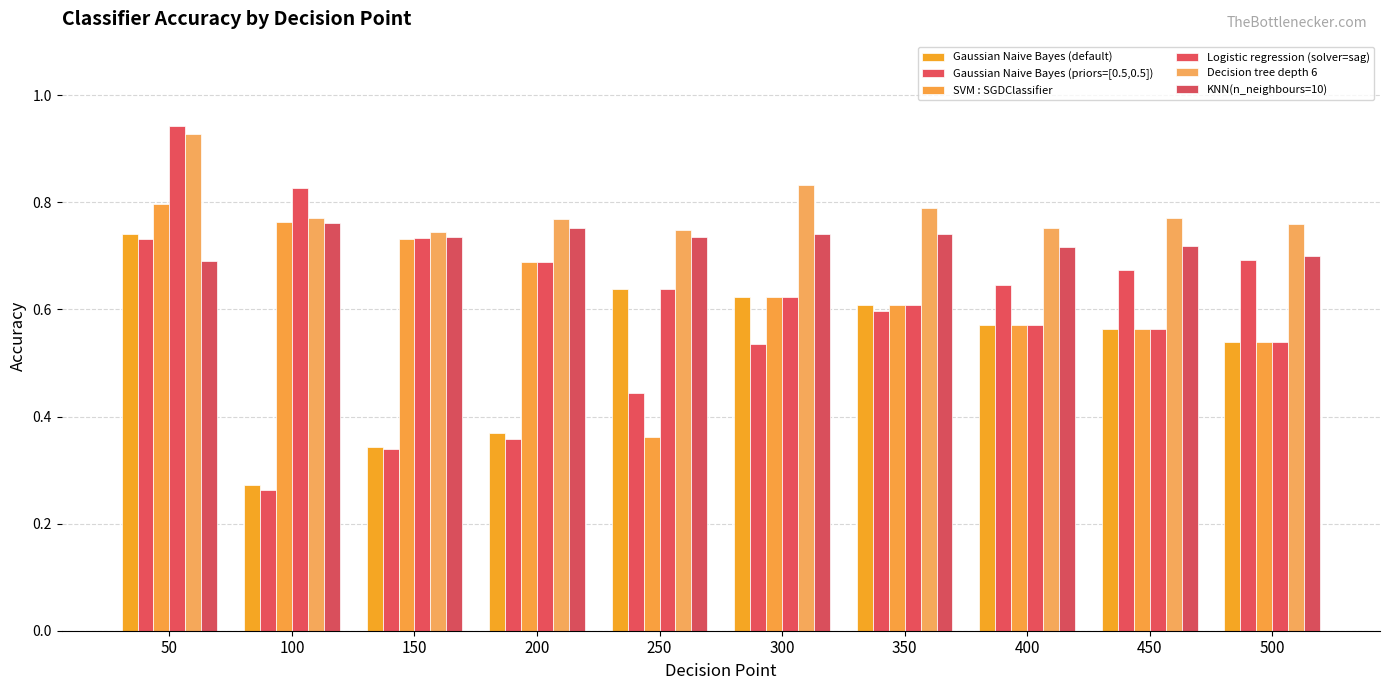

What is the approximate value of SVM : SGDClassifier at 400?

0.6